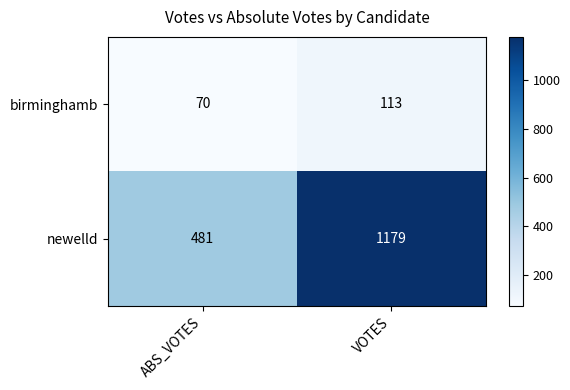

At which label does newelld reach its minimum?

ABS_VOTES